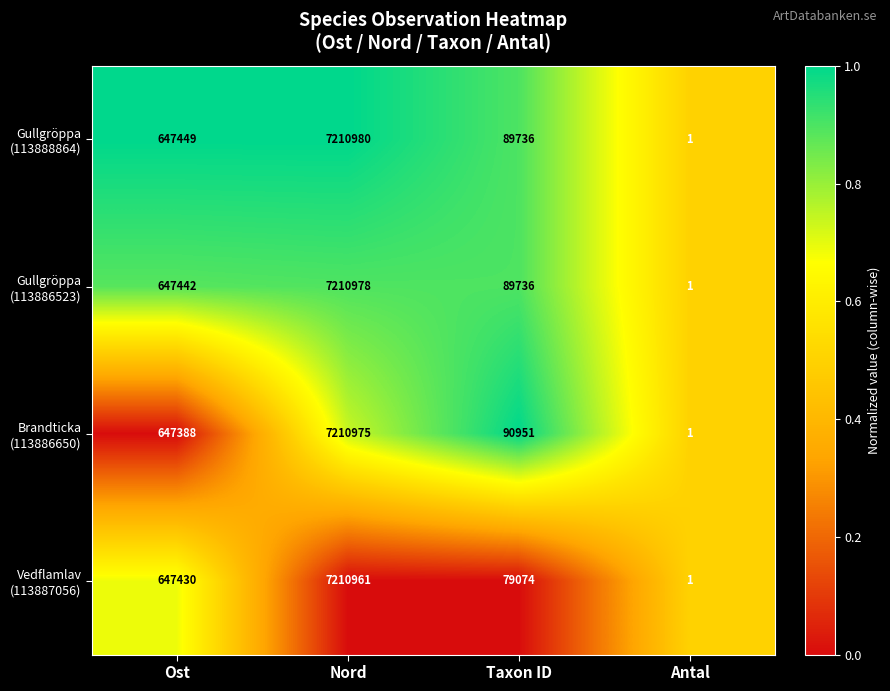

At which category does the chart reach its minimum across all series?

Antal